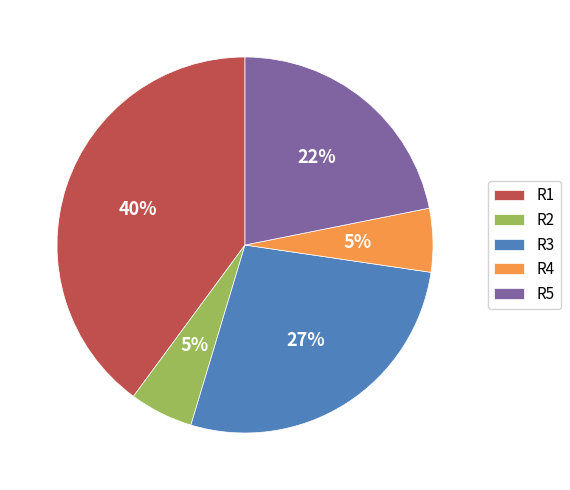

To the nearest percent, what percentage of the pie is R1?

40%